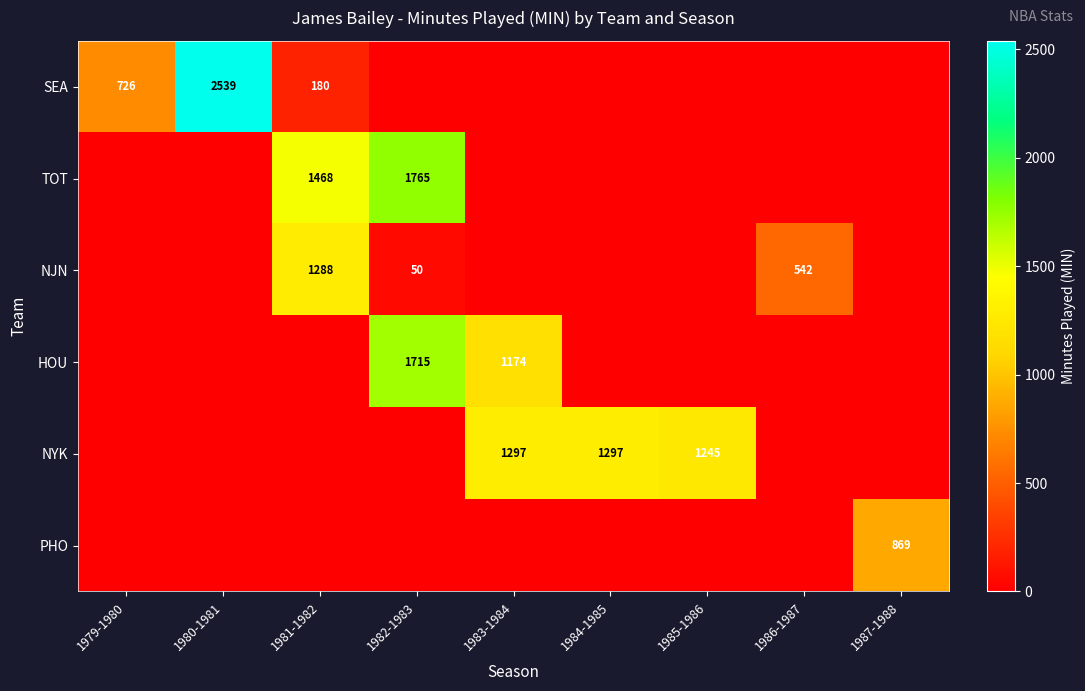

The TOT series shows 654 at 1982-1983. True or false?

False